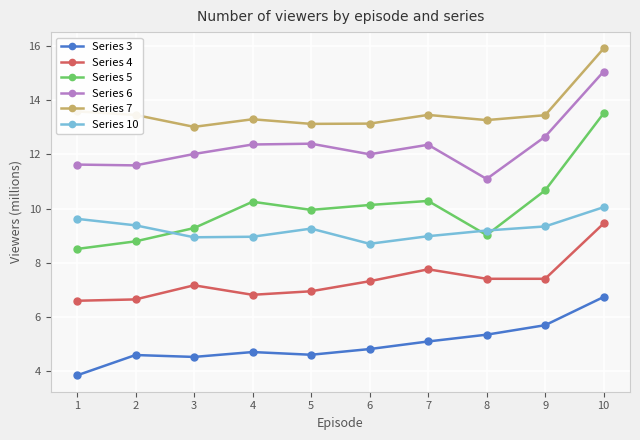

What is the difference between the second highest and second lowest values in the Series 7 series?

0.5